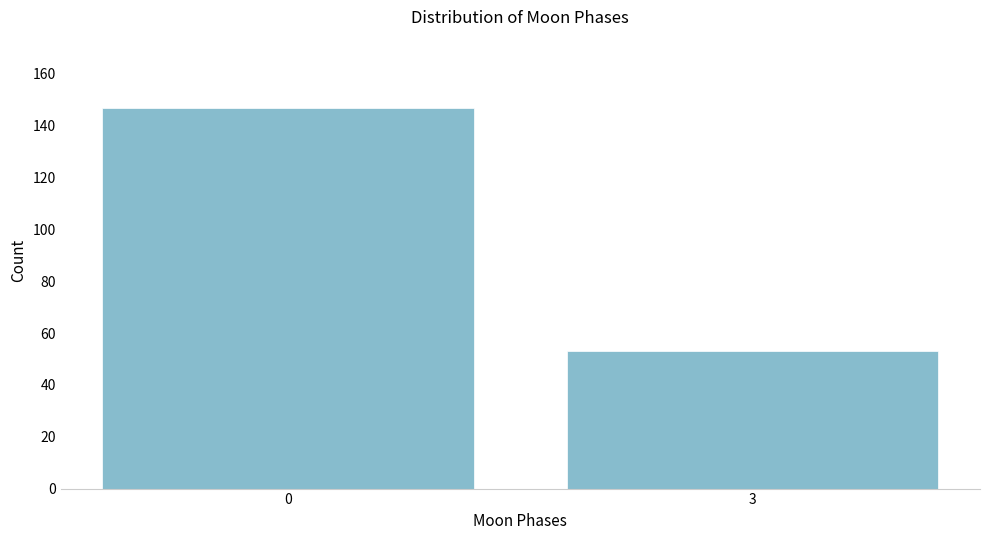

Reading left to right, transcribe all the data shown in this chart.

0=147	3=53